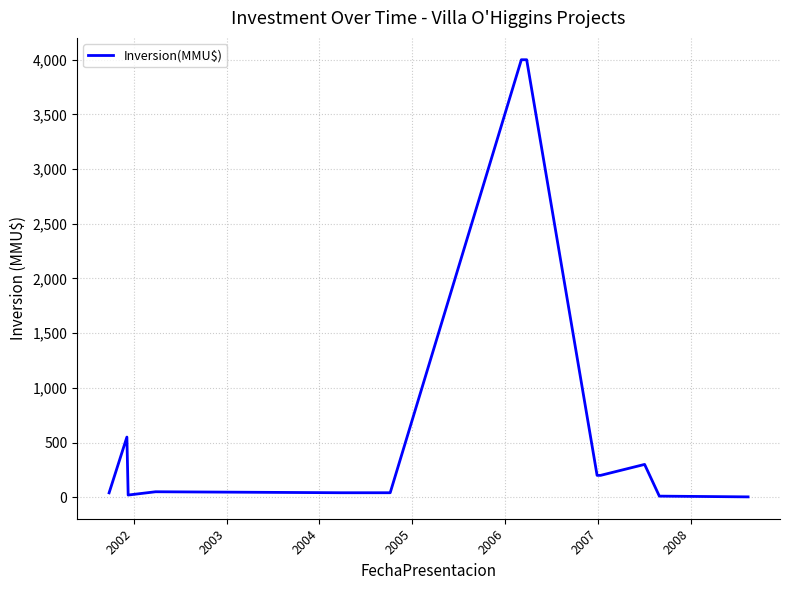

What is the maximum value shown in the chart?

4000.0